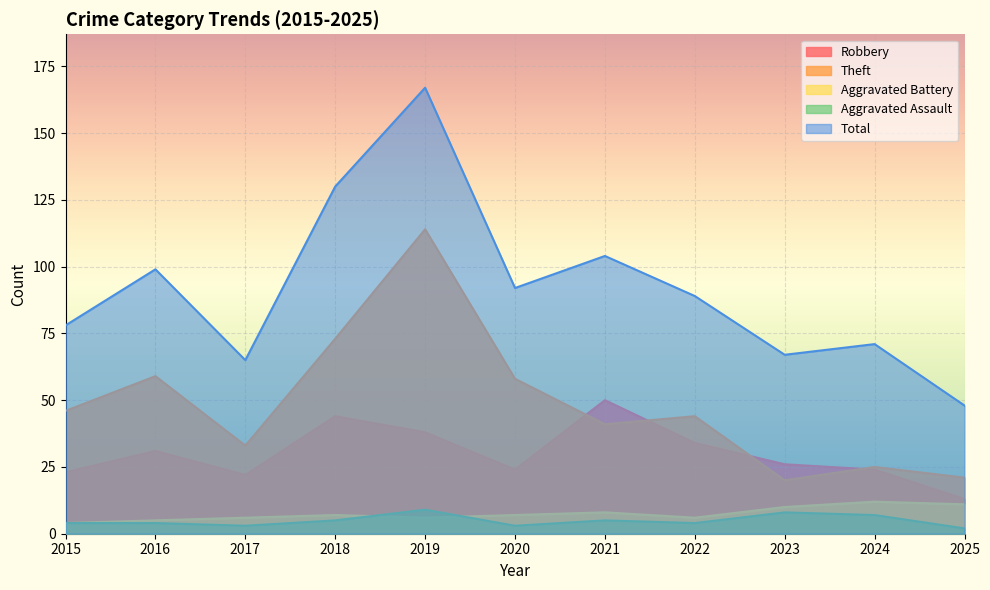

Which series has the largest total across all categories?

Total